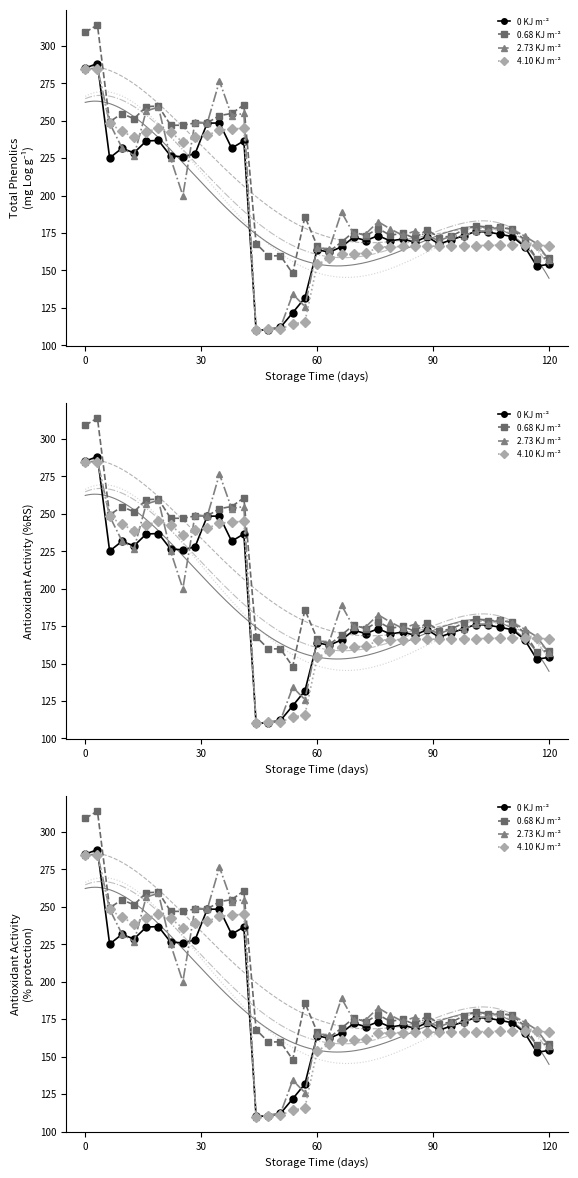

At how many categories does at least one series exceed 173?

28